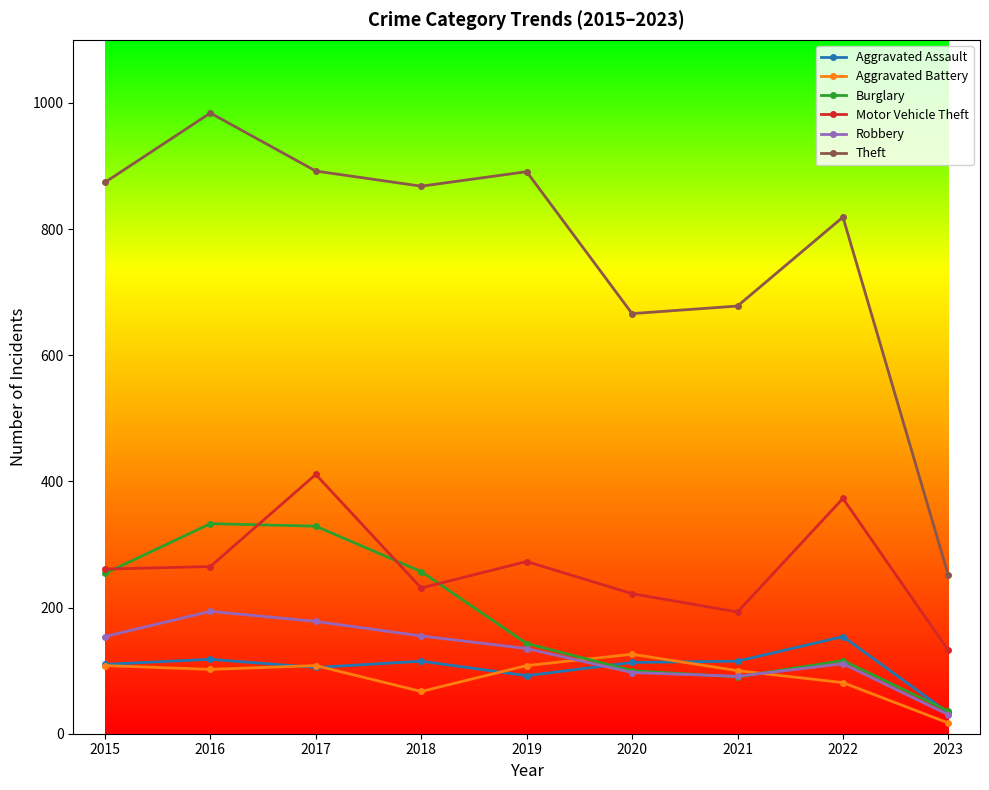

True or false: Aggravated Assault and Robbery intersect in this chart.

True